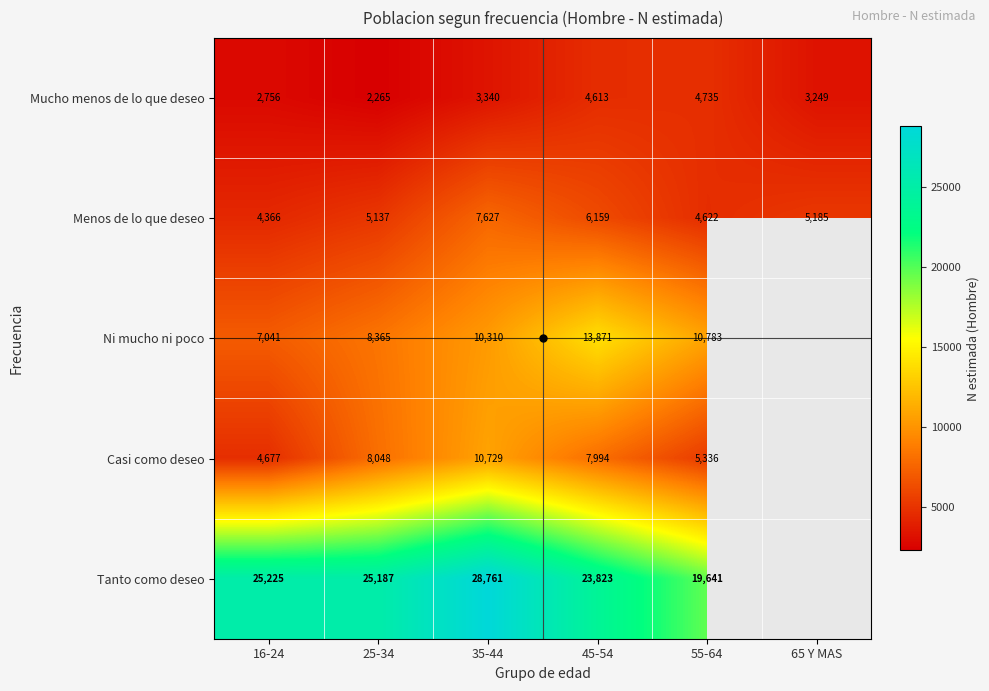

What is the difference between the Menos de lo que deseo values at 45-54 and 35-44?

1468